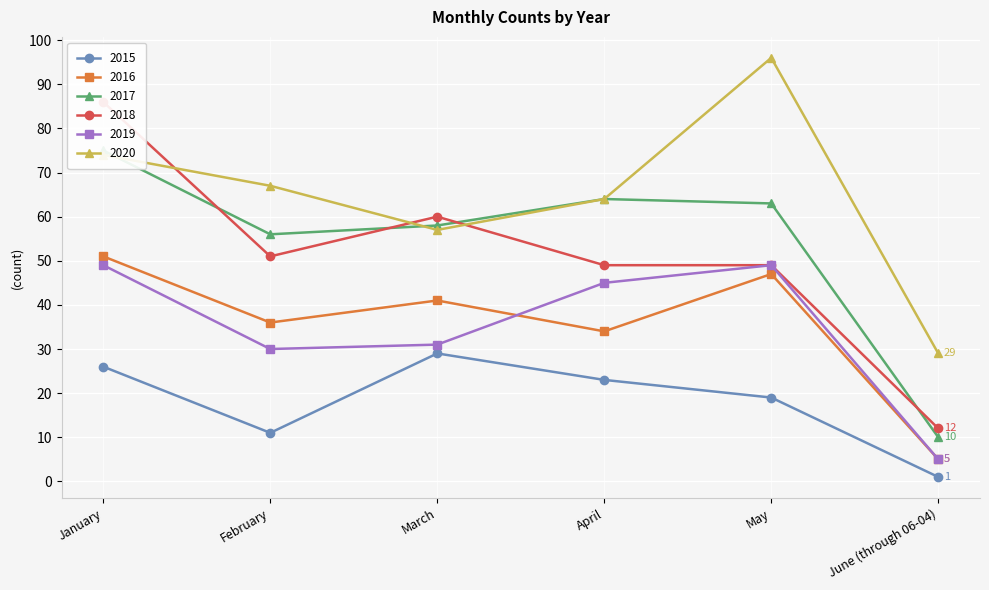

What is the label of the 3rd point from the right?

April